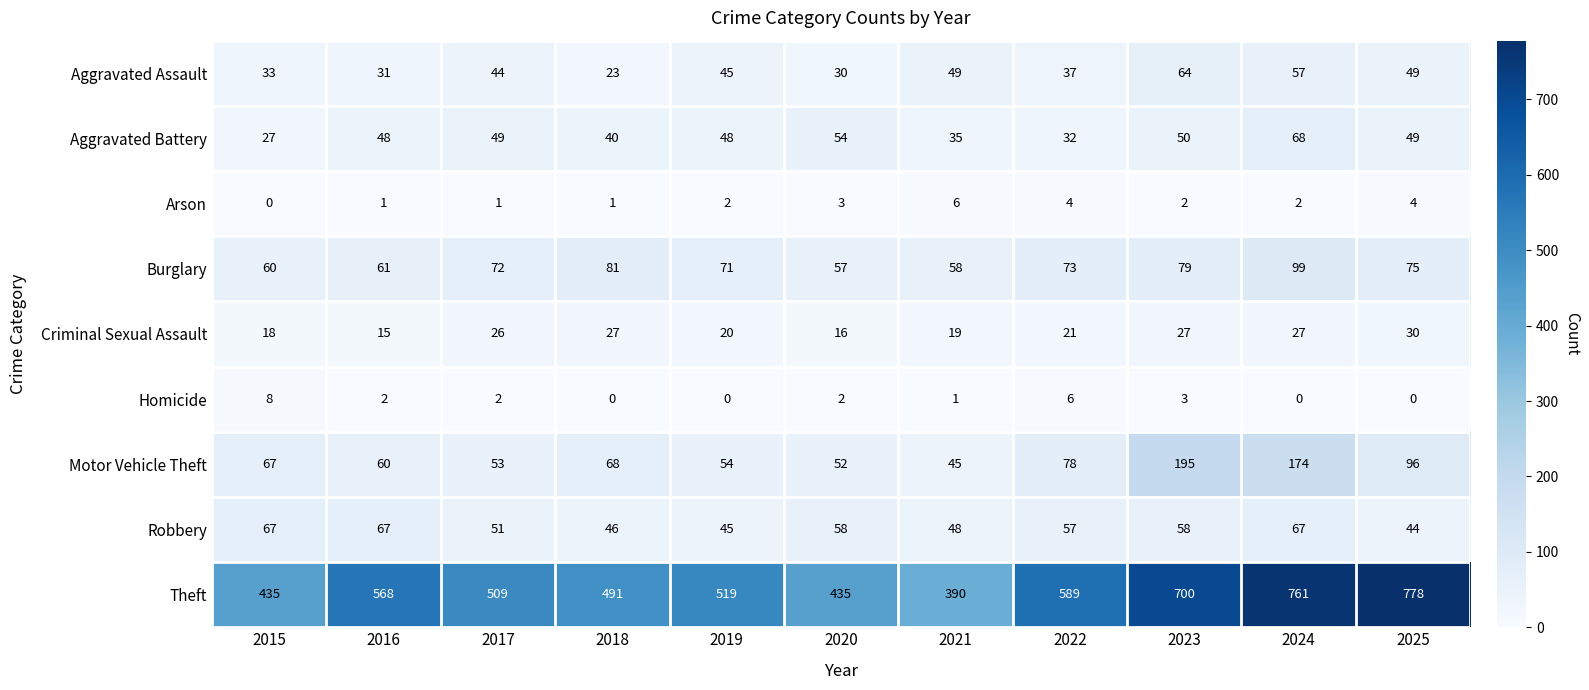

What is the total value across all series at 2020?

707